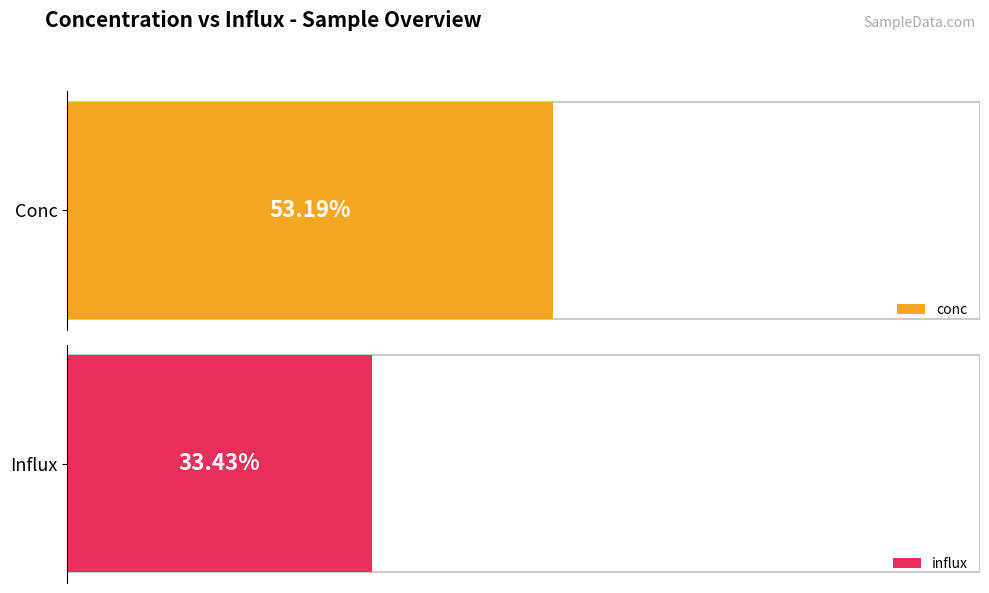

The value of influx at 39563 is 1.7. True or false?

False